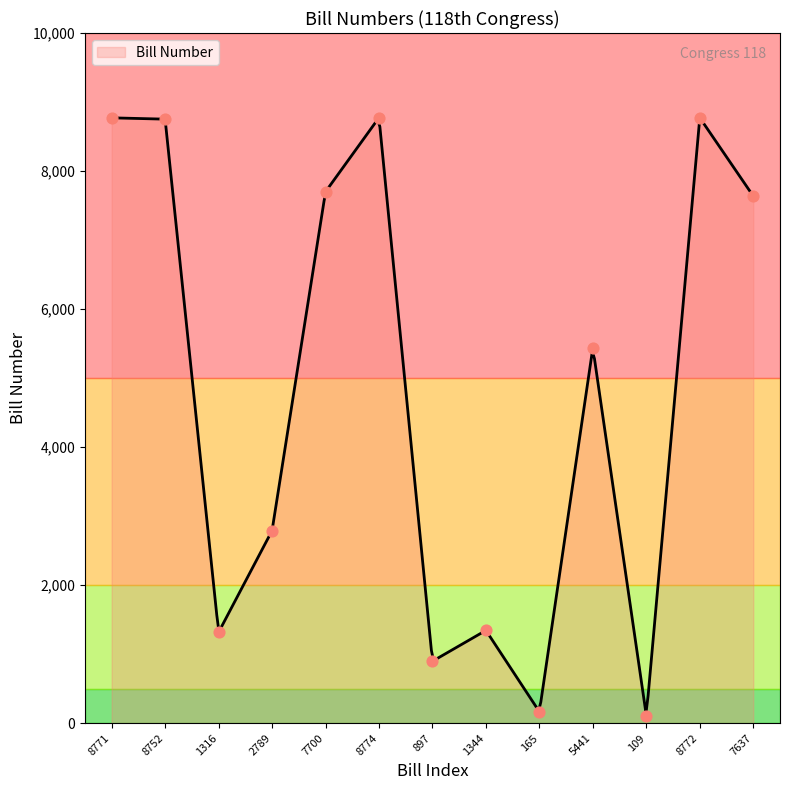

Approximately how many times larger is the value at 7637 compared to 165?

46.3